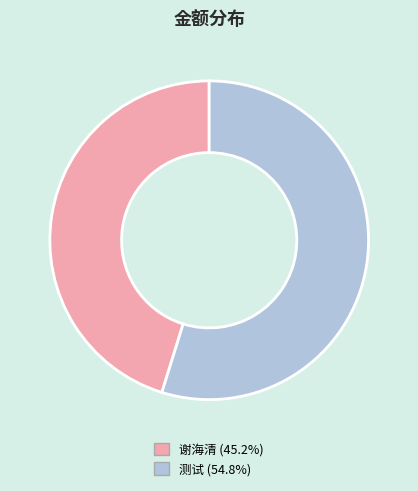

Is the sum of 谢海清 and 测试 greater than half?

Yes